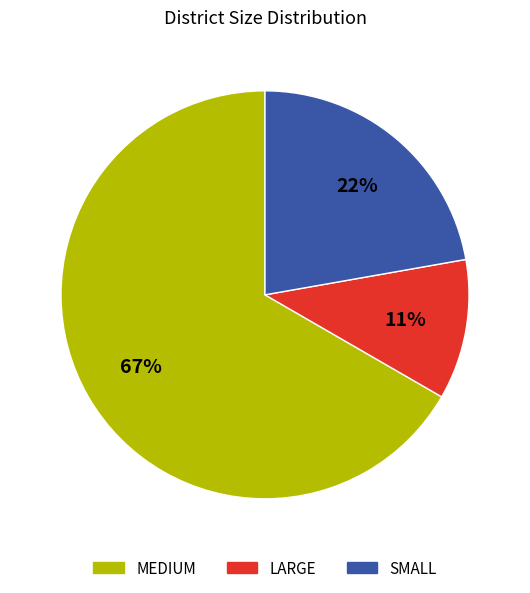

Which has a higher value, LARGE or SMALL?

SMALL